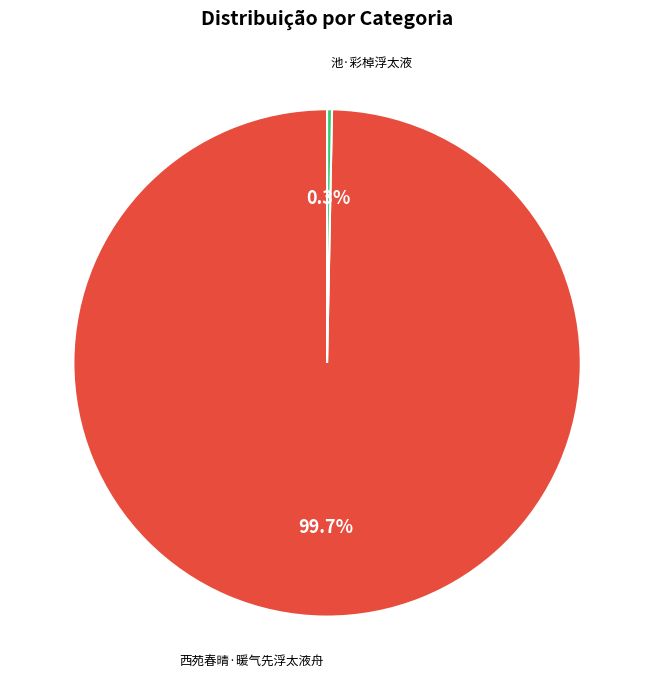

What is the largest slice in the pie chart?

西苑春晴·暖气先浮太液舟